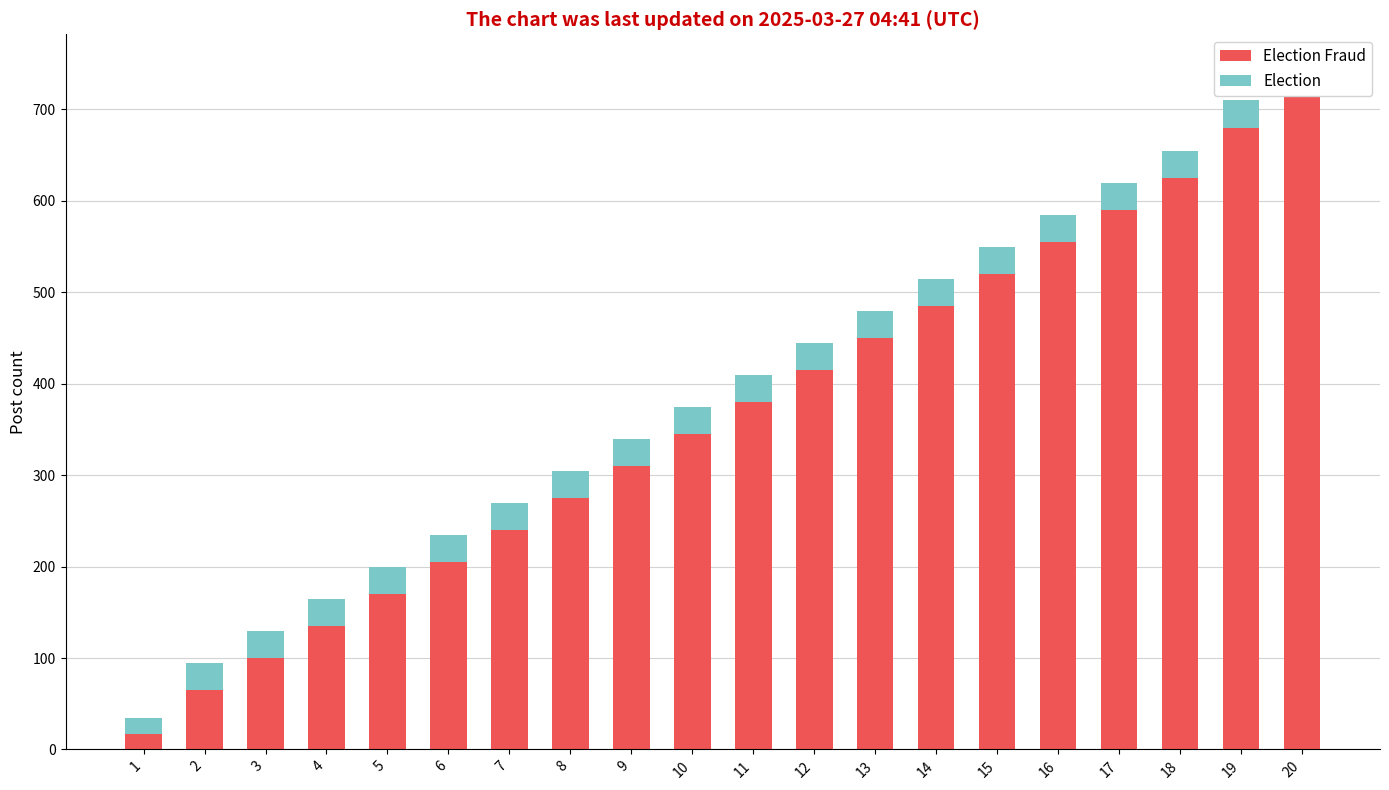

How many values in the Election Fraud series are below 380?

10